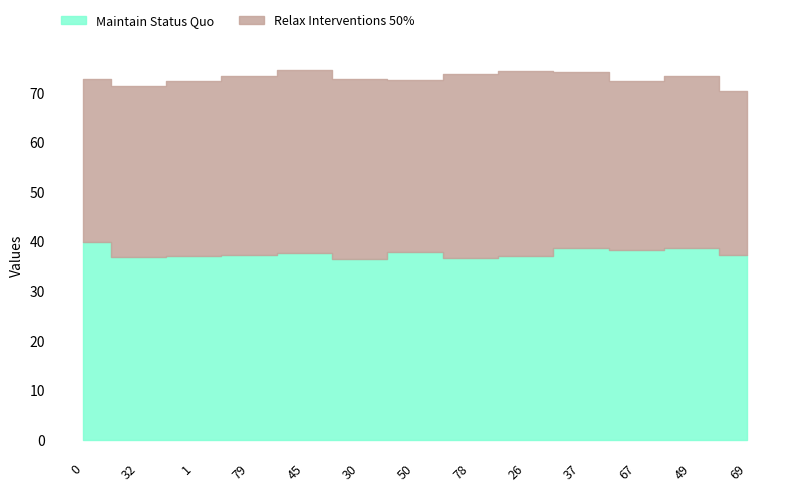

Between which two adjacent categories do Maintain Status Quo and Relax Interventions 50% first intersect?

50 and 78